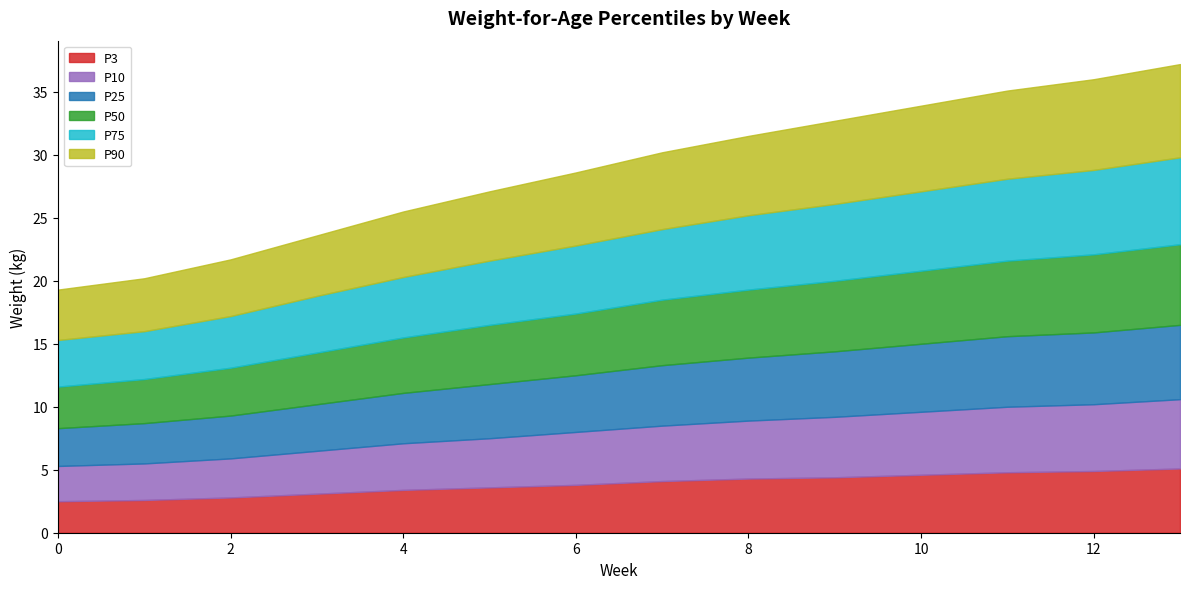

What is the total value across all series at 5?

27.1